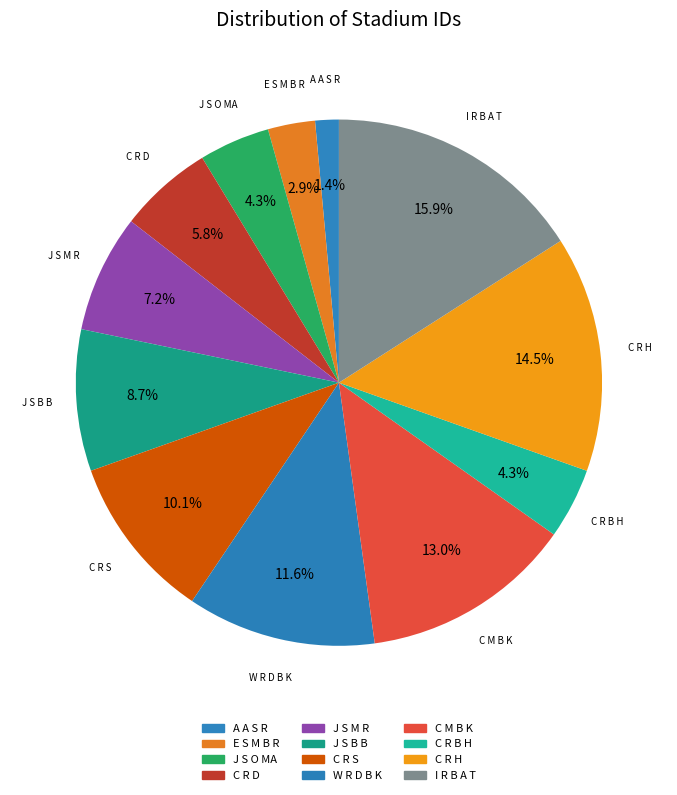

To the nearest percent, what is the average slice percentage?

8%